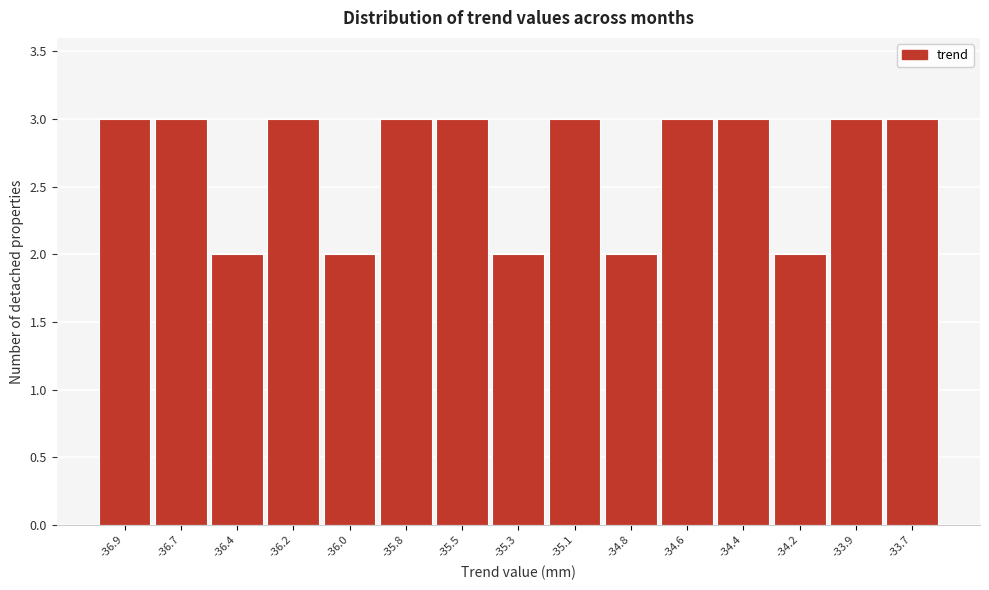

Reading left to right, what are all the values shown in this chart?

-36.9=3	-36.7=3	-36.4=2	-36.2=3	-36.0=2	-35.8=3	-35.5=3	-35.3=2	-35.1=3	-34.8=2	-34.6=3	-34.4=3	-34.2=2	-33.9=3	-33.7=3